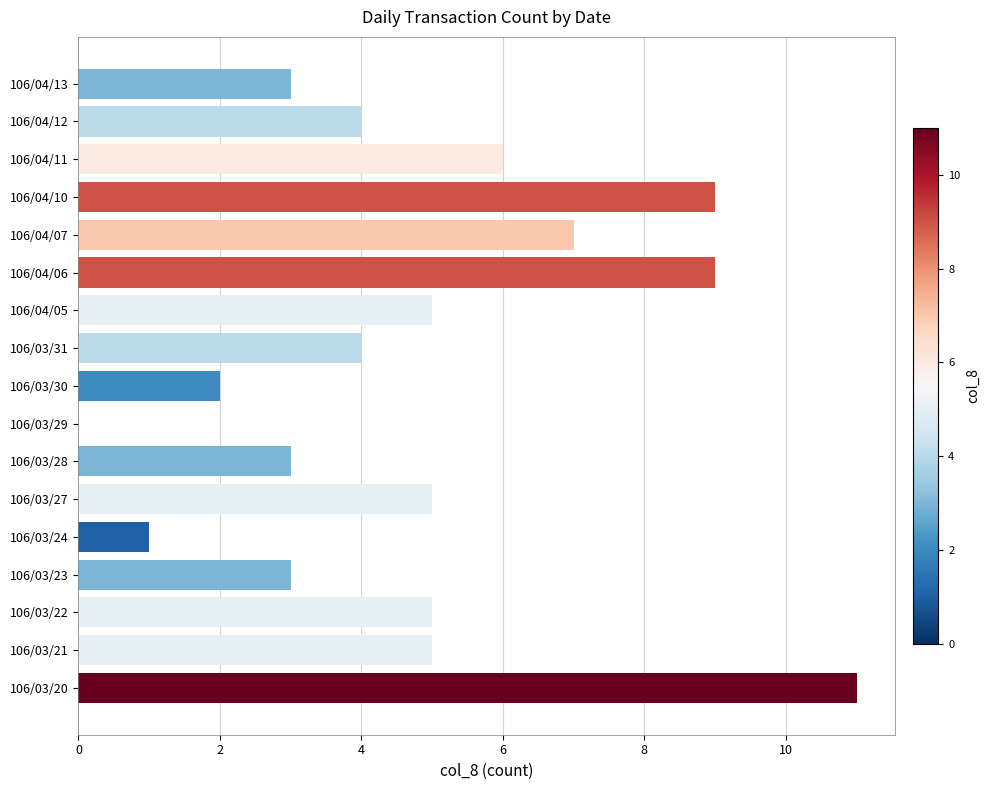

The value at 106/04/07 is 7. True or false?

True